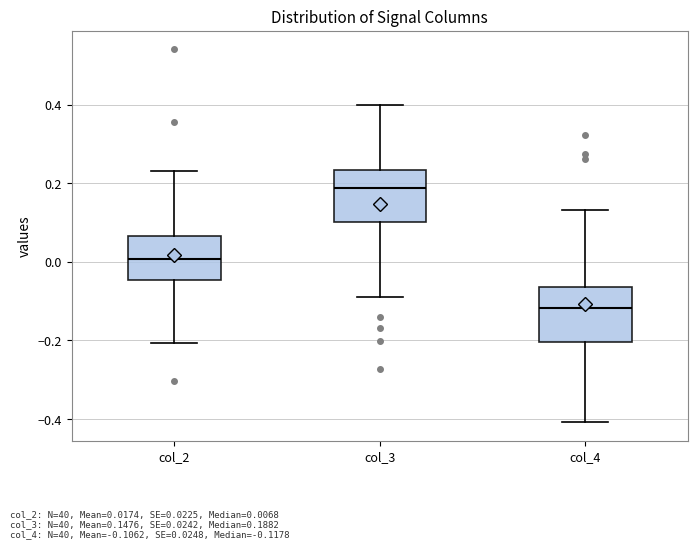

Which box's median line is the lowest?

col_4